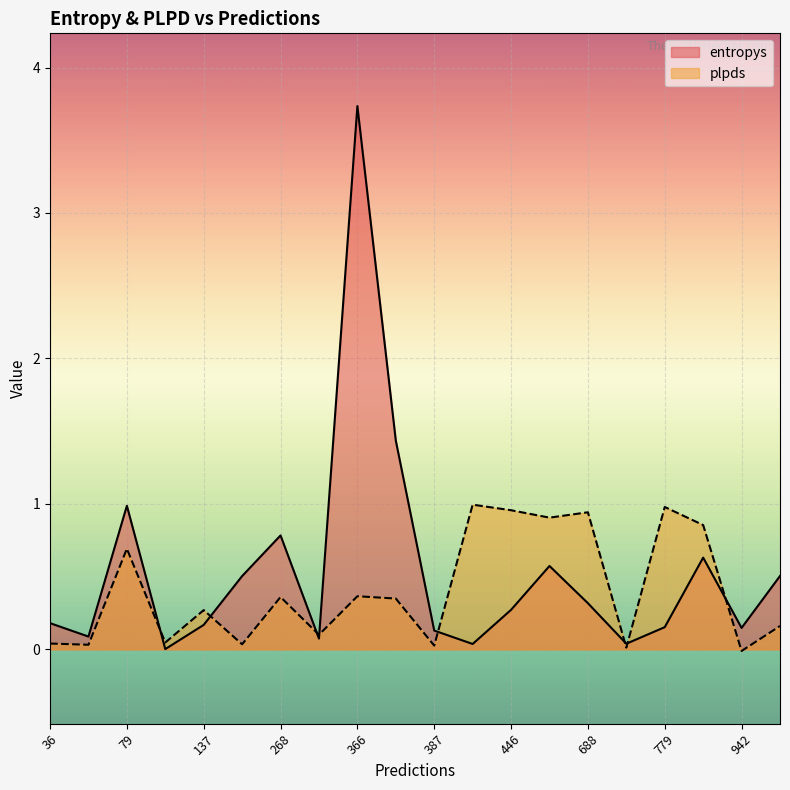

List the series in order of their overall mean, lowest first.

plpds, entropys